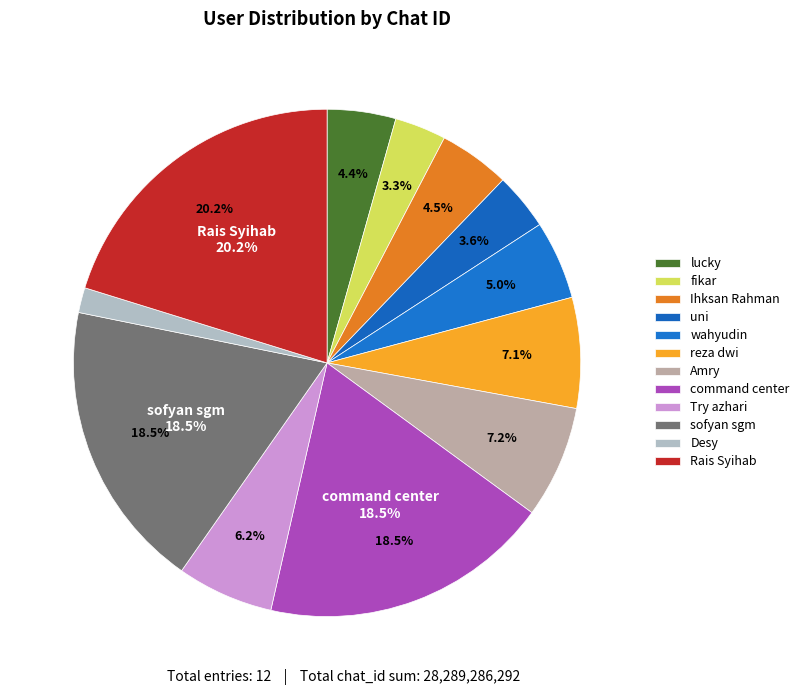

How many slices are in this pie chart?

12